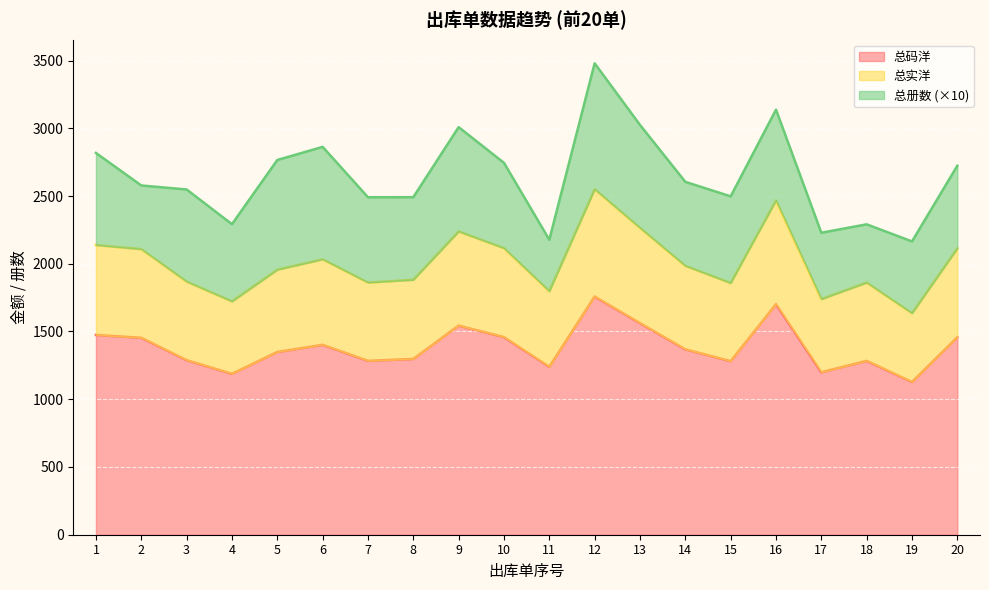

How many data points in 总实洋 are above 1984?

10